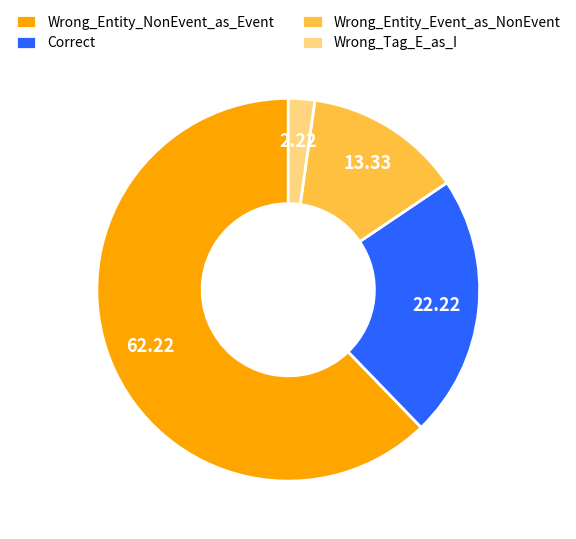

How many slices are in this pie chart?

4